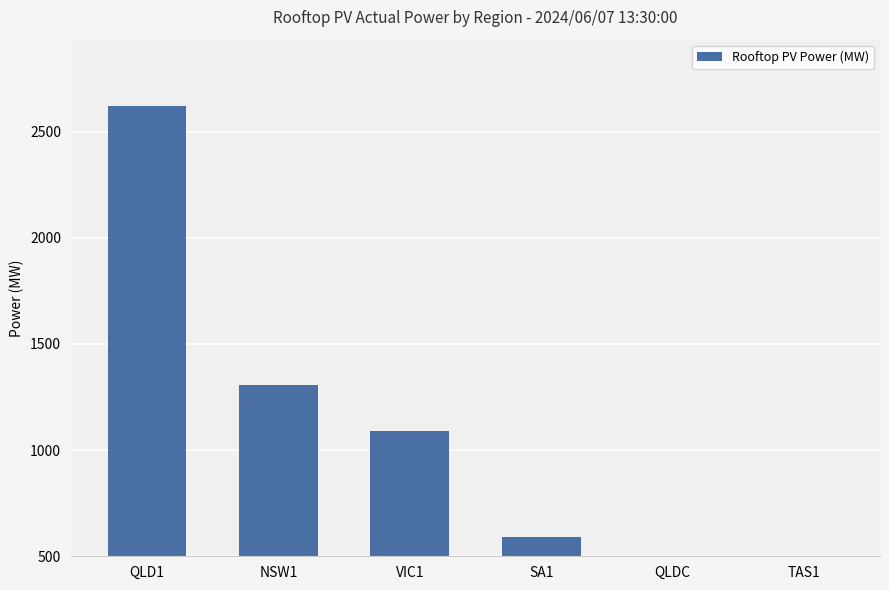

What position from the right is SA1?

3